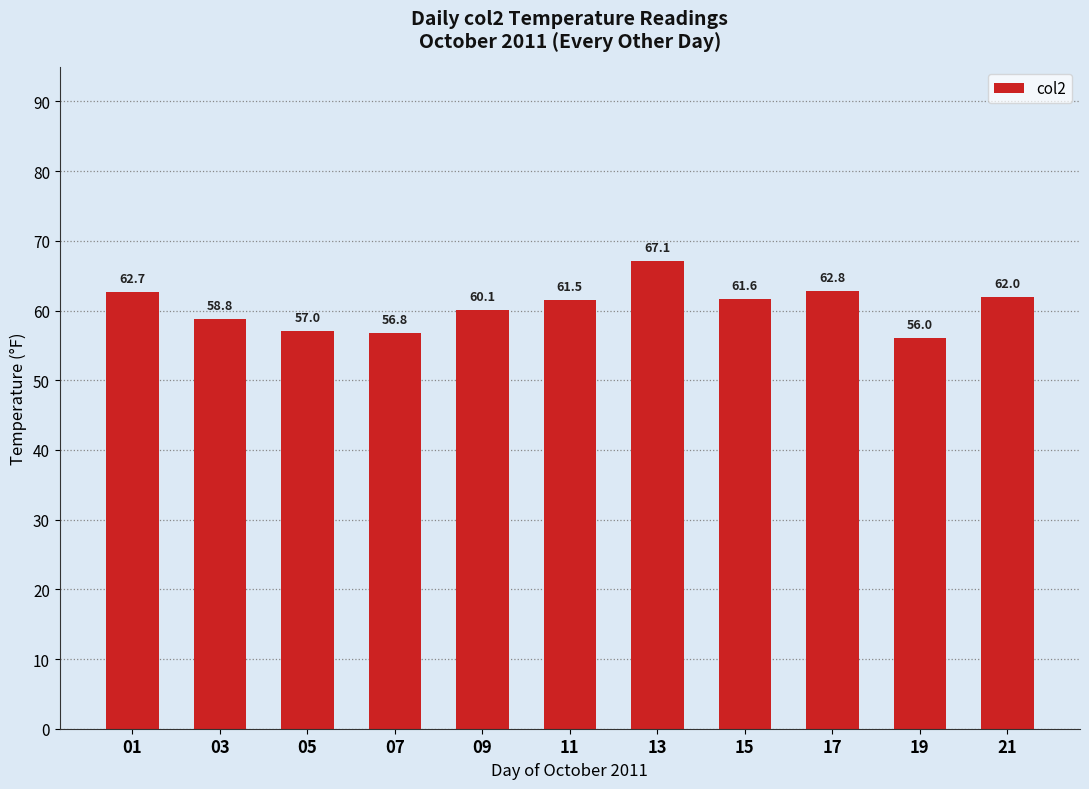

What is the sum of the values at 19 and 07?

112.8